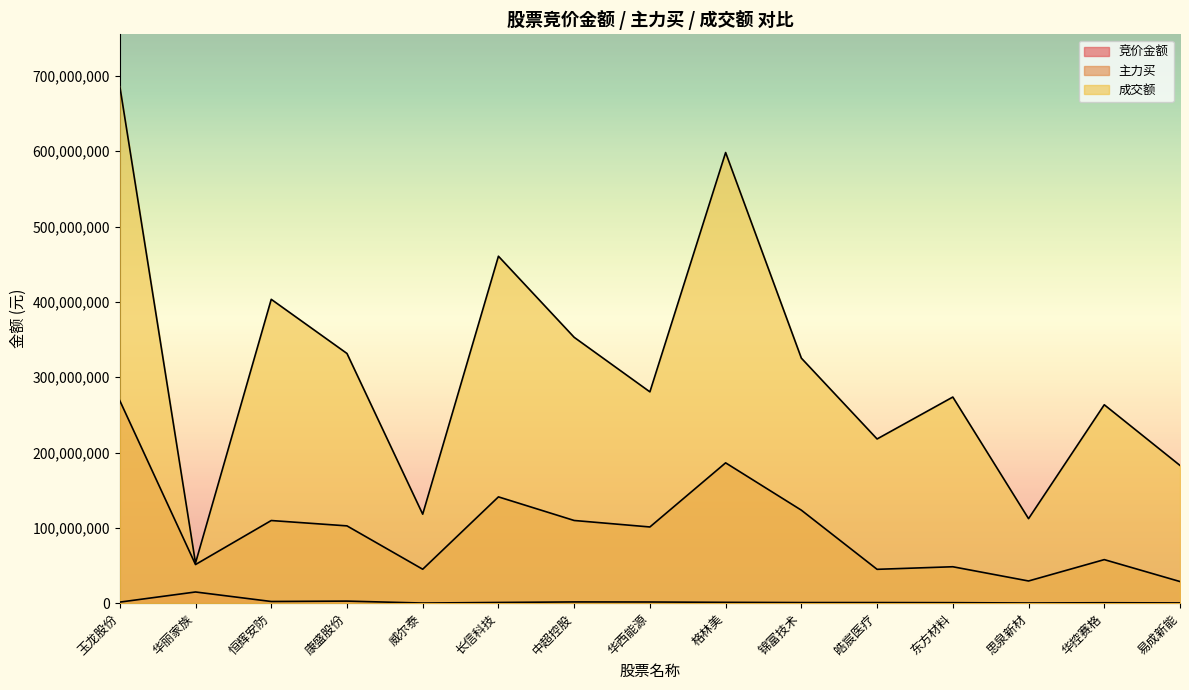

True or false: 成交额 and 竞价金额 intersect in this chart.

False